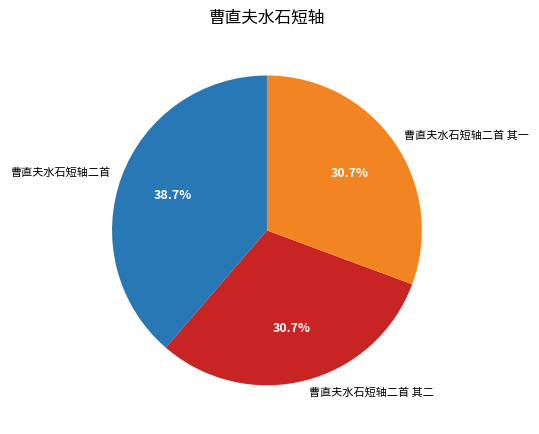

Approximately how many times larger is the value at 曹直夫水石短轴二首 compared to 曹直夫水石短轴二首 其一?

1.3